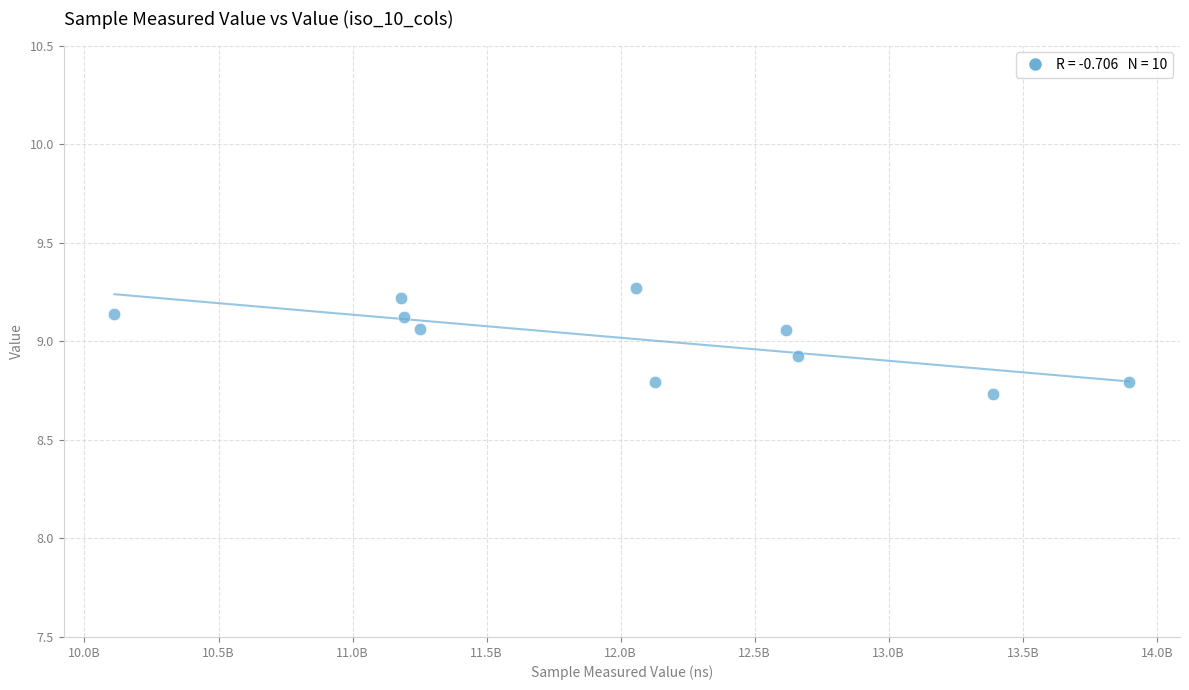

What is the average X value?

12048829403.2